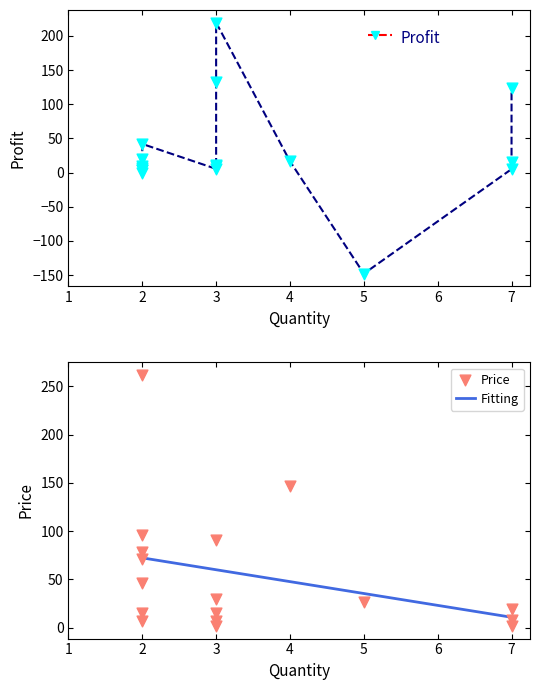

Which series has the largest total across all categories?

Price